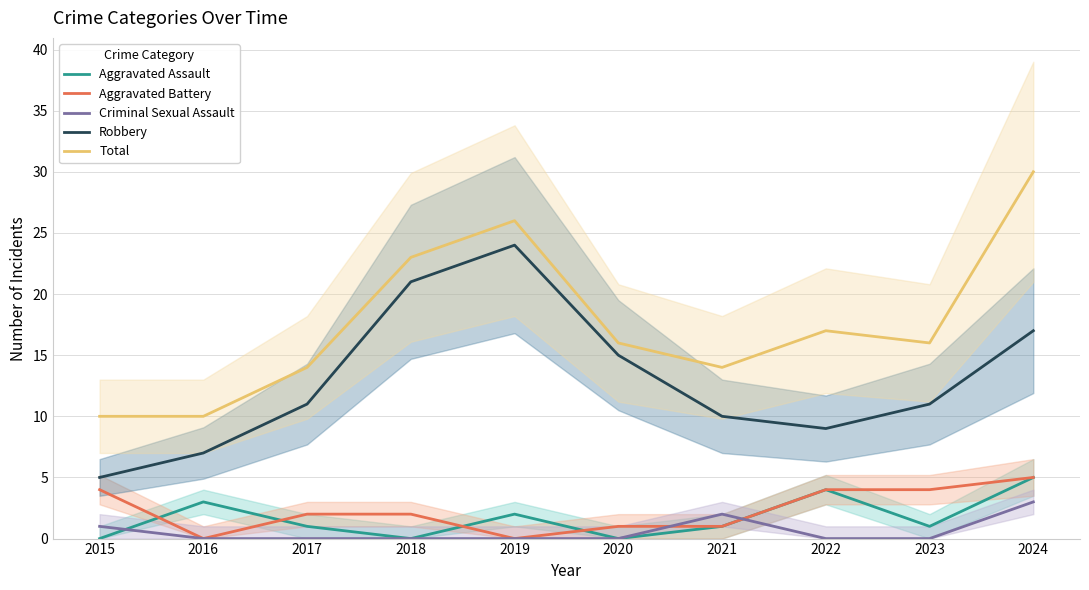

How many data points in Robbery are above 11?

4